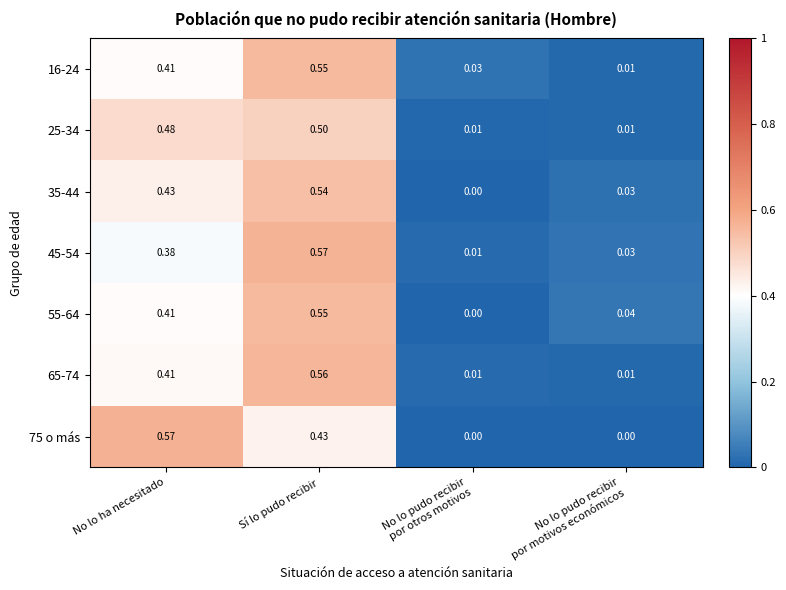

Which category has the highest value in the 25-34 series?

Sí lo pudo recibir